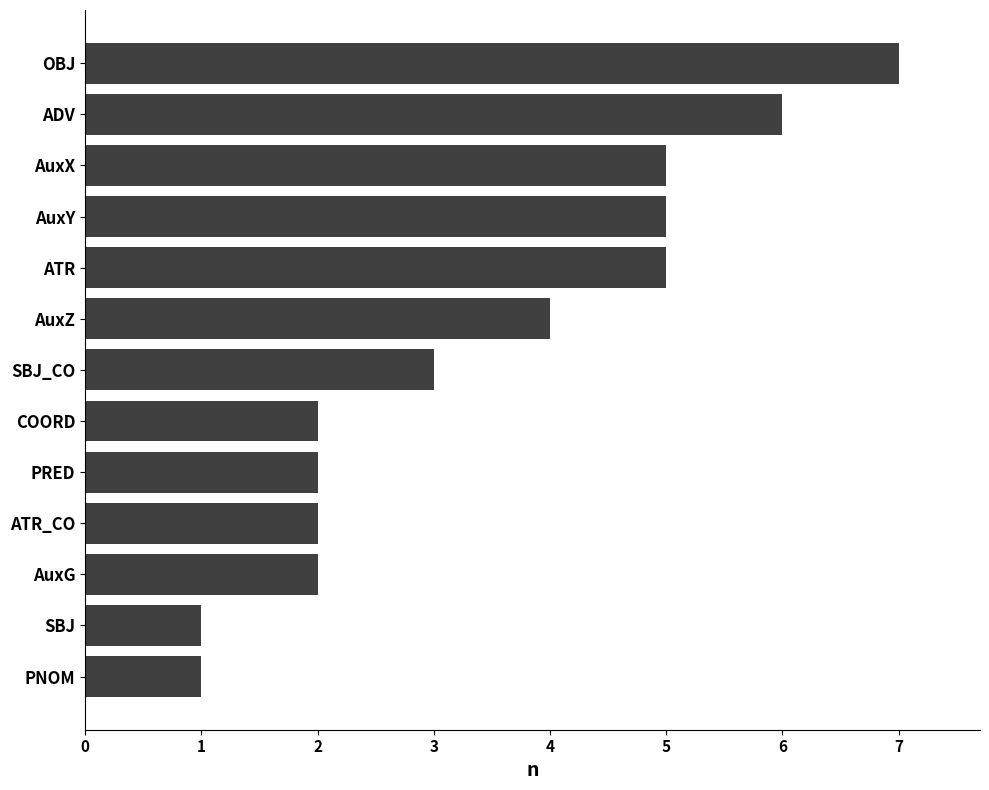

How many bars are there in total?

13